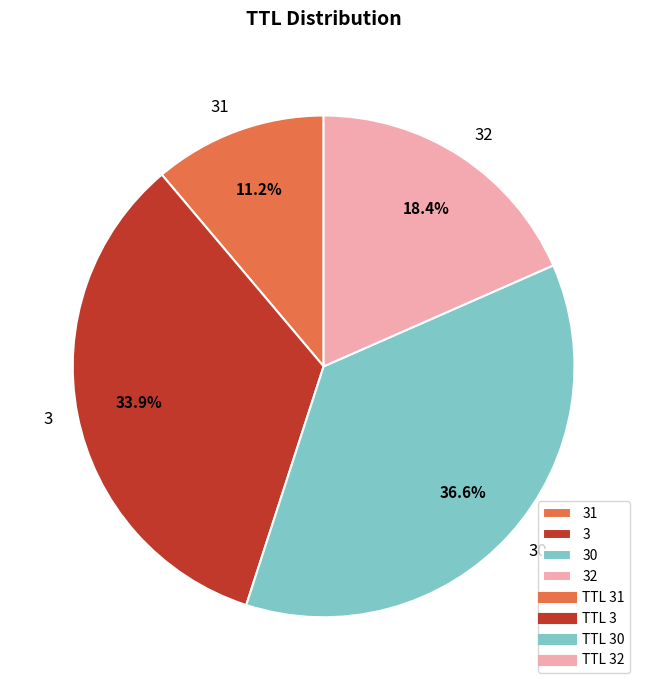

The 32 slice represents 33% of the pie. True or false?

False